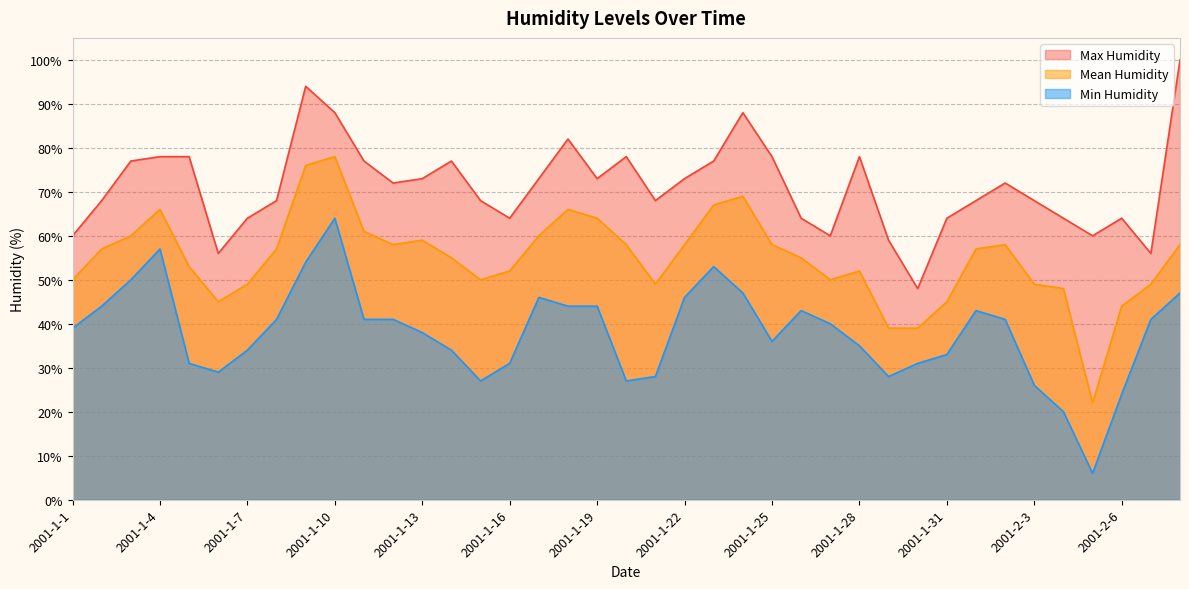

True or false: Mean Humidity and Min Humidity cross at least once.

False